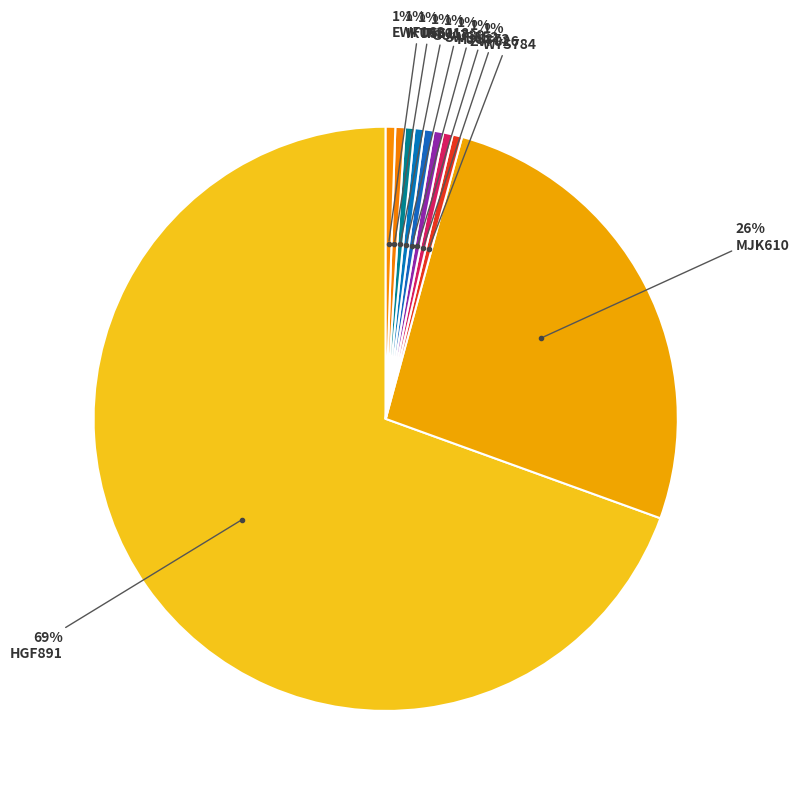

How many slices are in this pie chart?

10